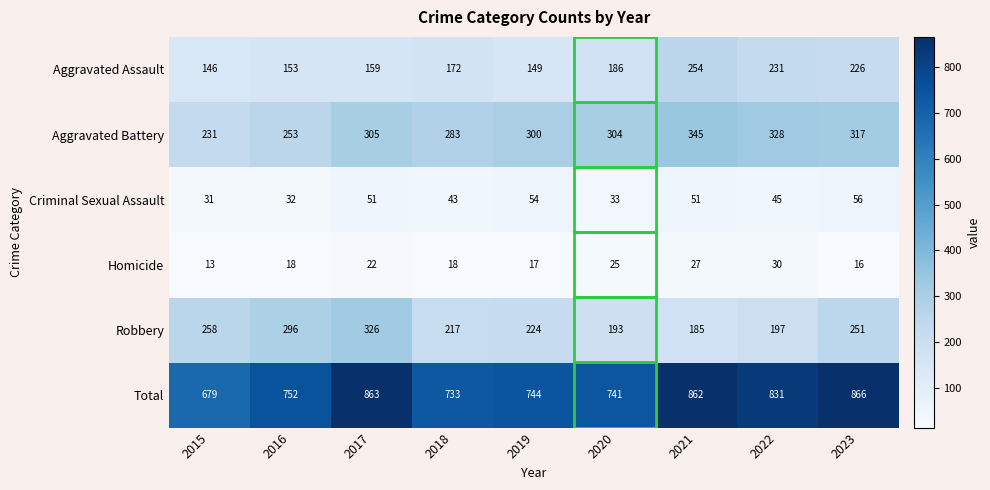

What is the sum of all Aggravated Battery values?

2666